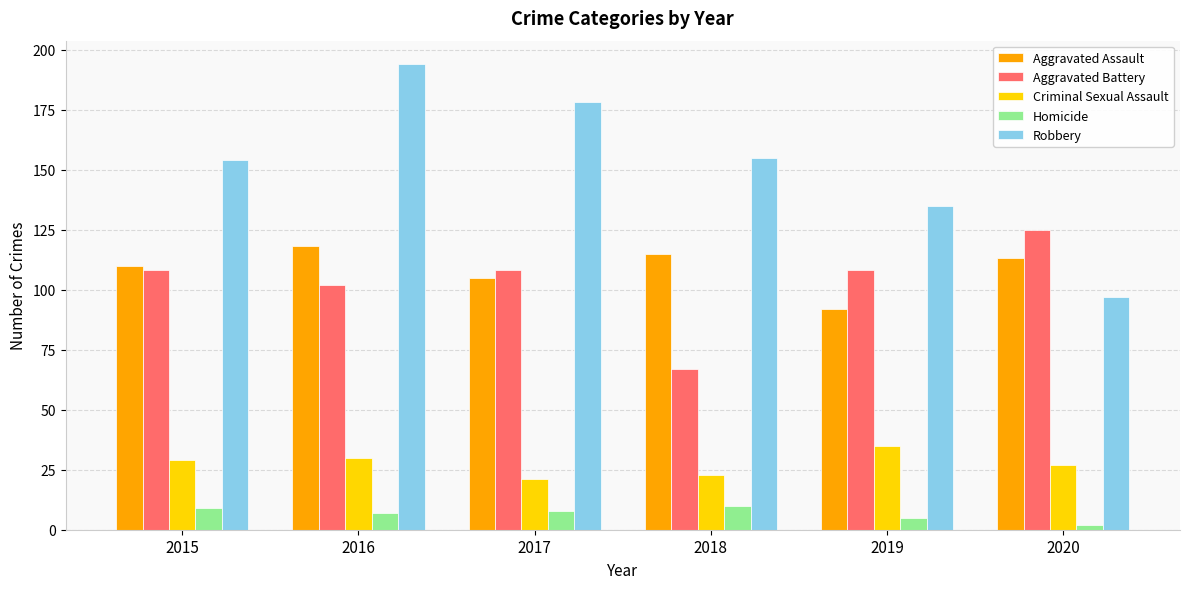

Is it true that Aggravated Battery equals 193 at 2020?

False